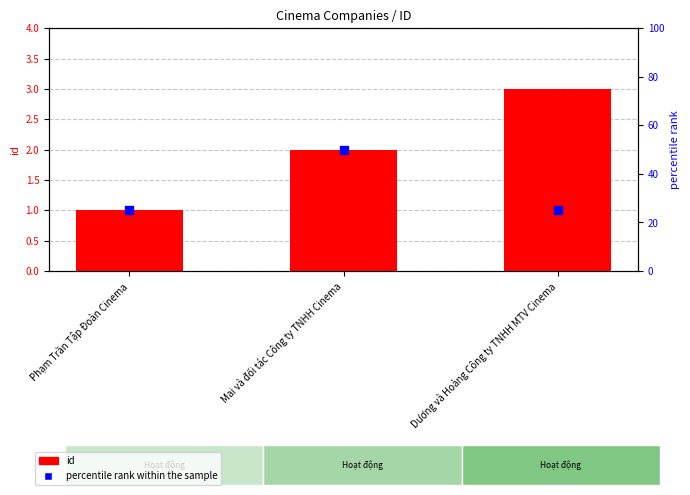

Which series reaches the minimum Y coordinate?

id